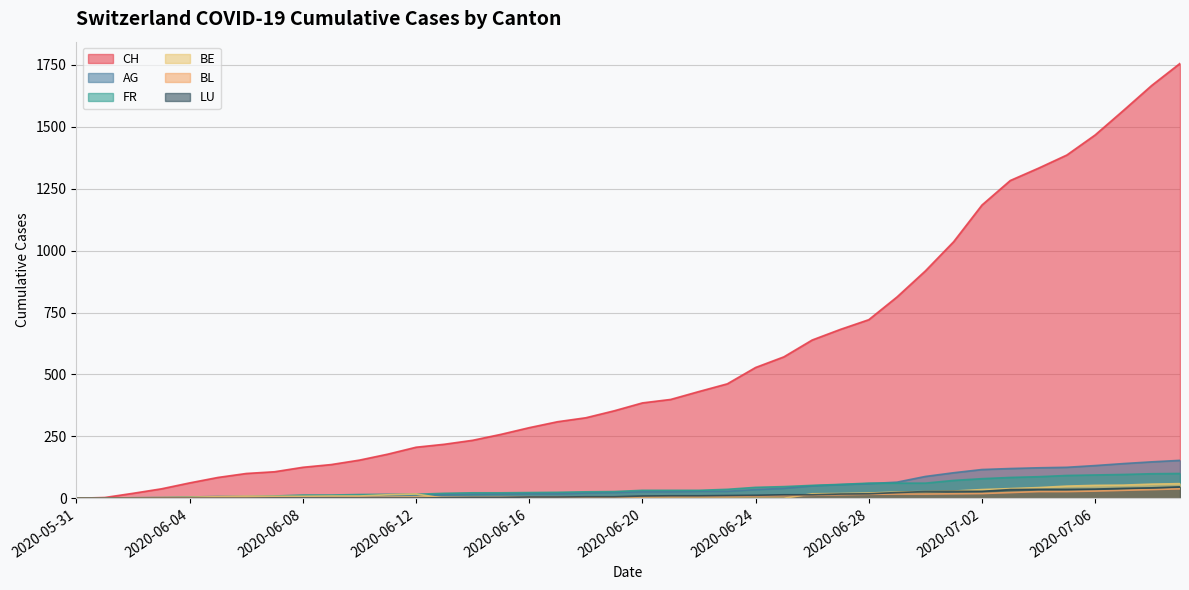

How many times do BE and LU cross each other?

2